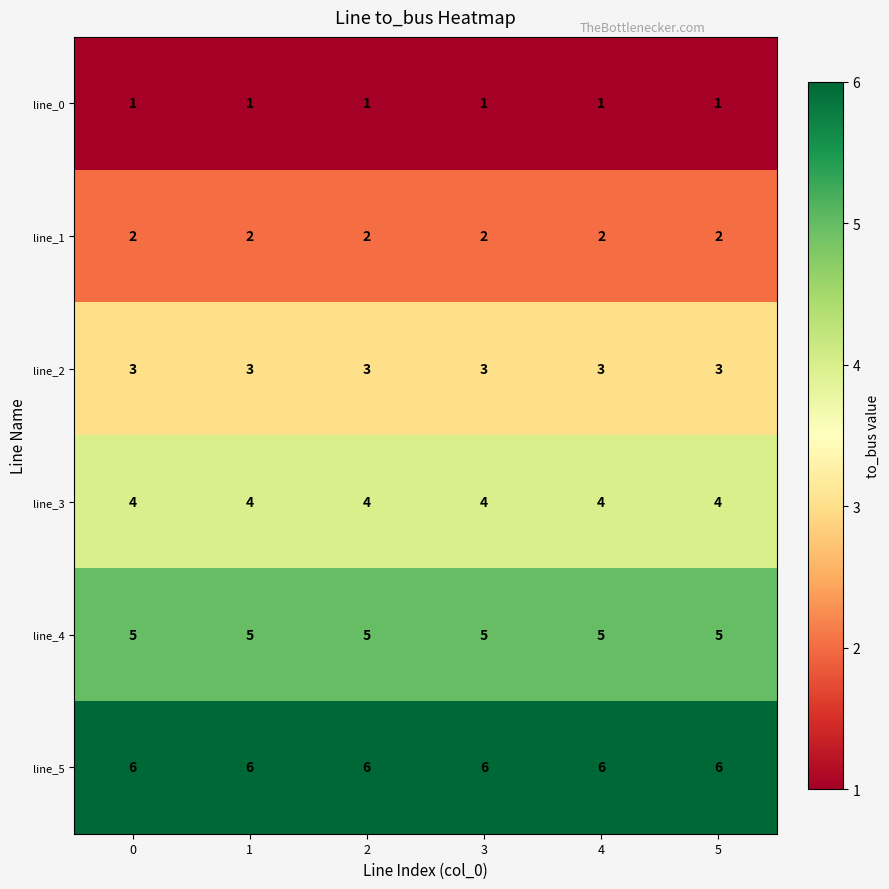

Which series has the largest total across all categories?

line_5